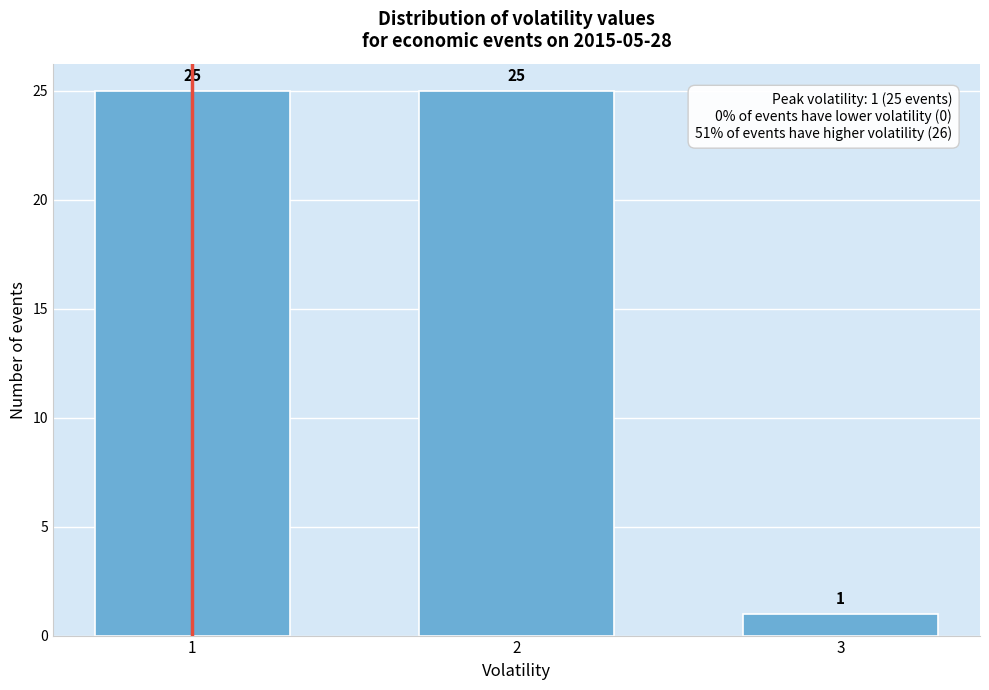

Reading right to left, extract all data points from this chart.

3=1	2=25	1=25